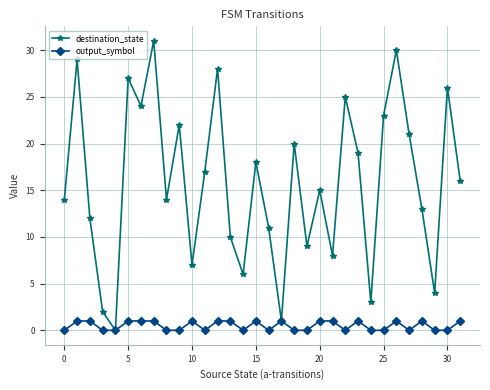

What is the maximum value for destination_state?

31